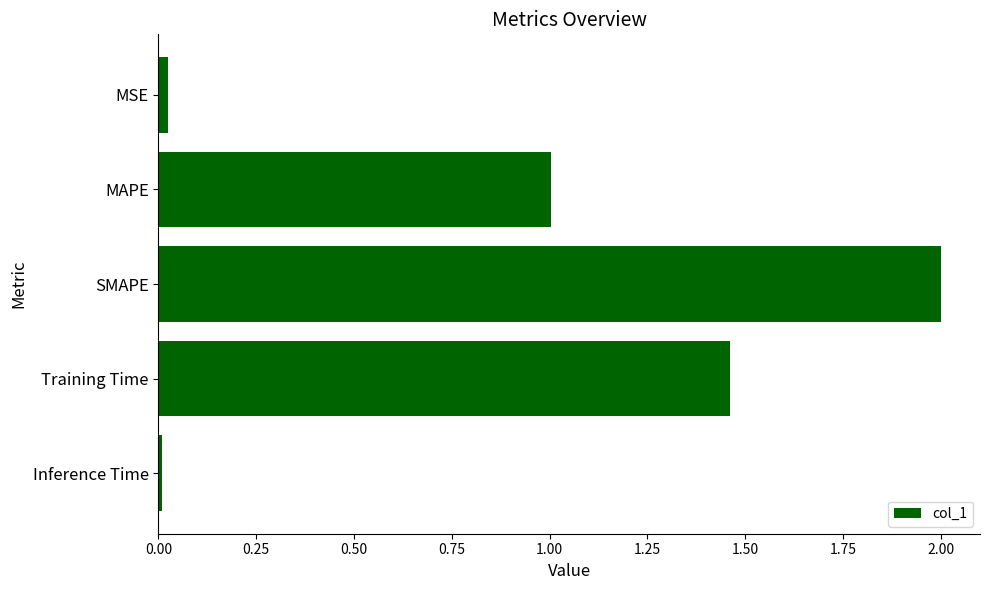

What is the difference between the values at Training Time and SMAPE?

0.5